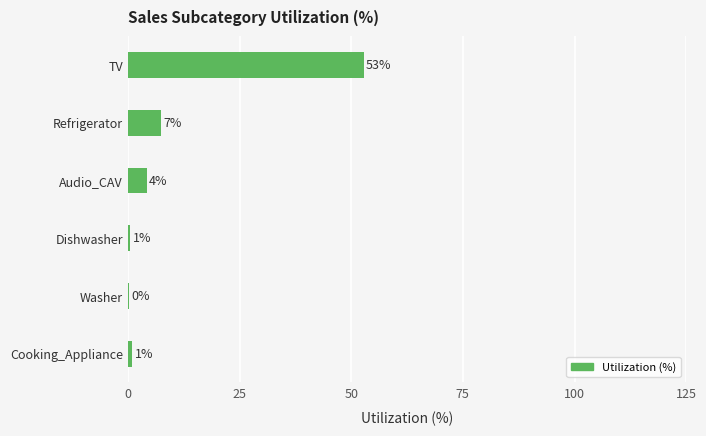

Is it true that the value at Refrigerator is 12.1?

False